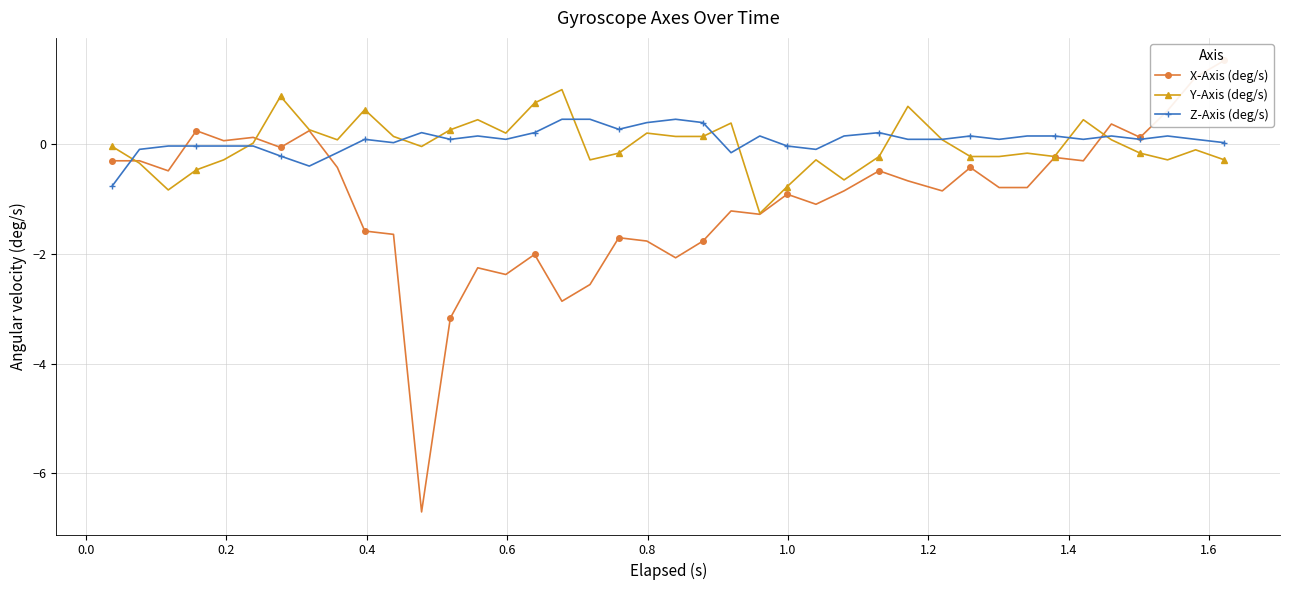

Which series has the largest total across all categories?

Z-Axis (deg/s)